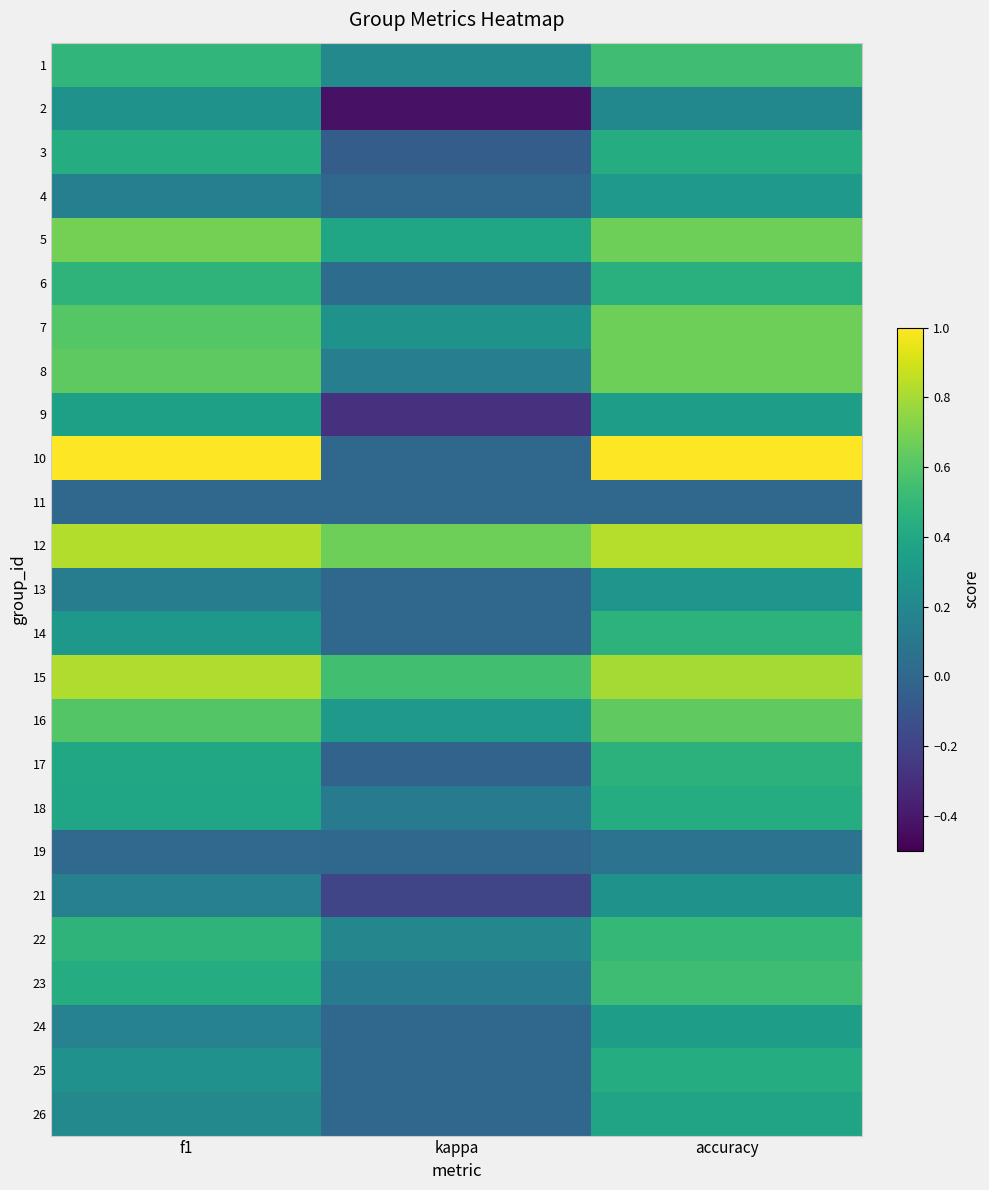

Which category has the lowest value across all series?

kappa